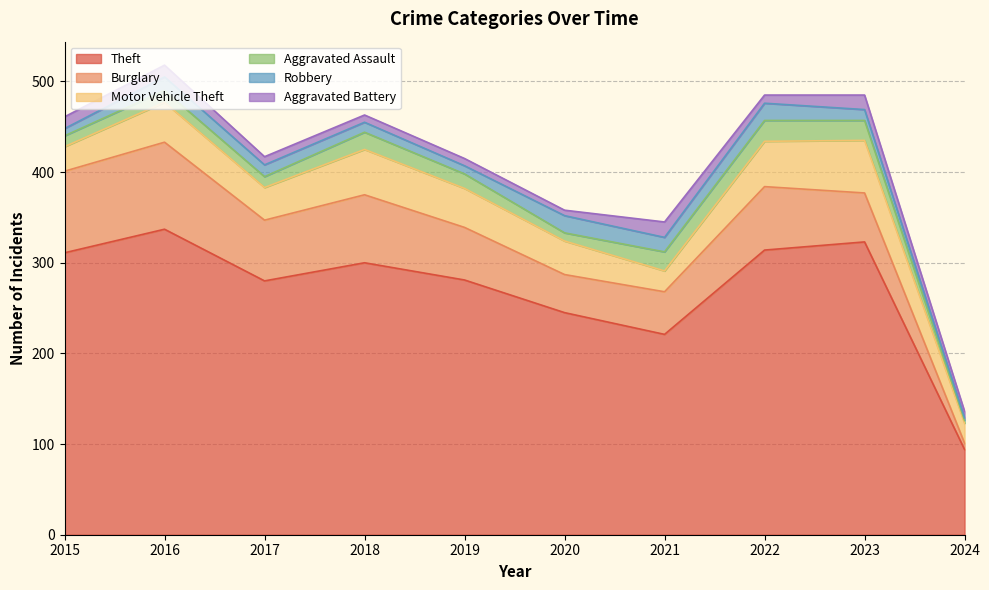

Where do Motor Vehicle Theft and Burglary first cross each other?

2022 and 2023